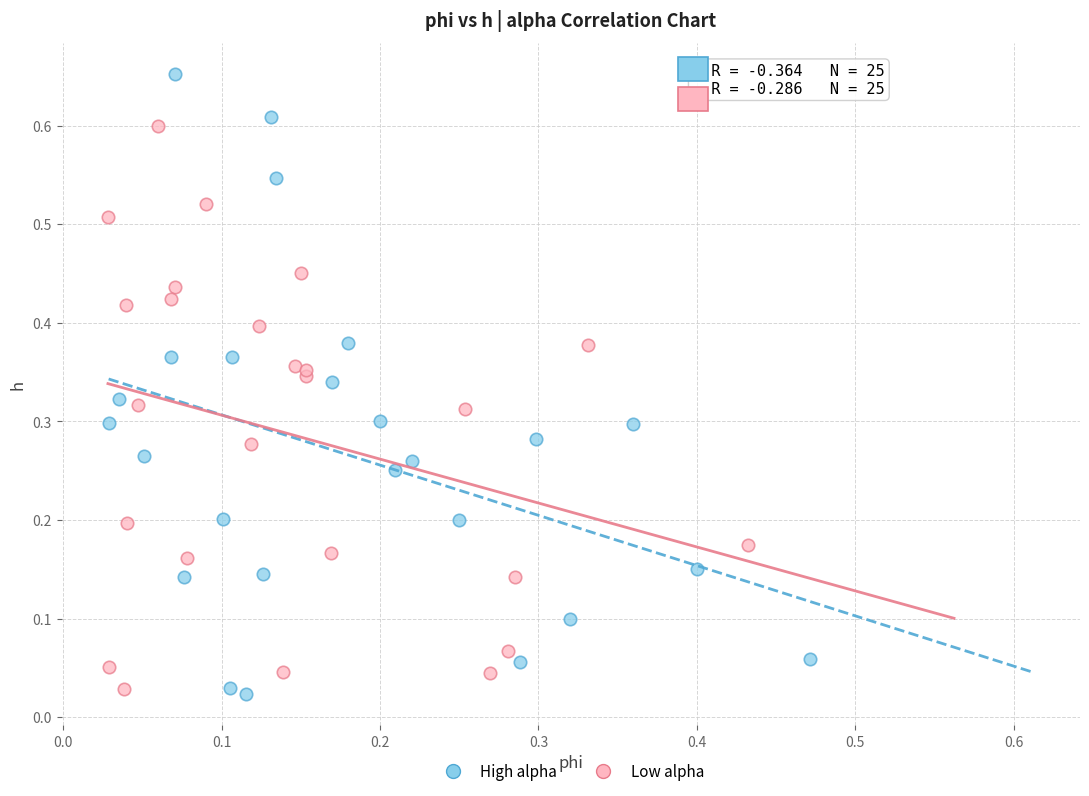

What are all the series names shown in the legend?

High alpha, Low alpha